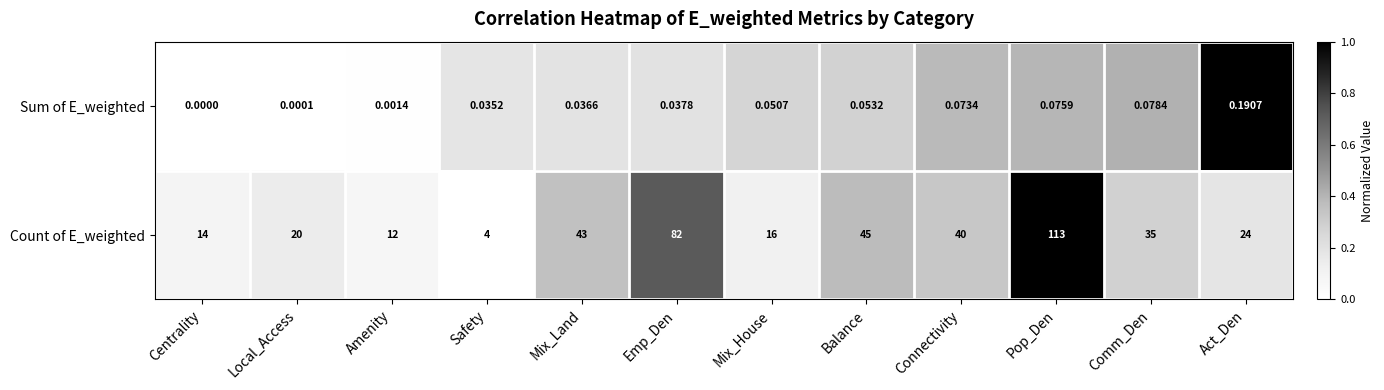

At Comm_Den, list the series in order from smallest to largest.

Sum of E_weighted, Count of E_weighted